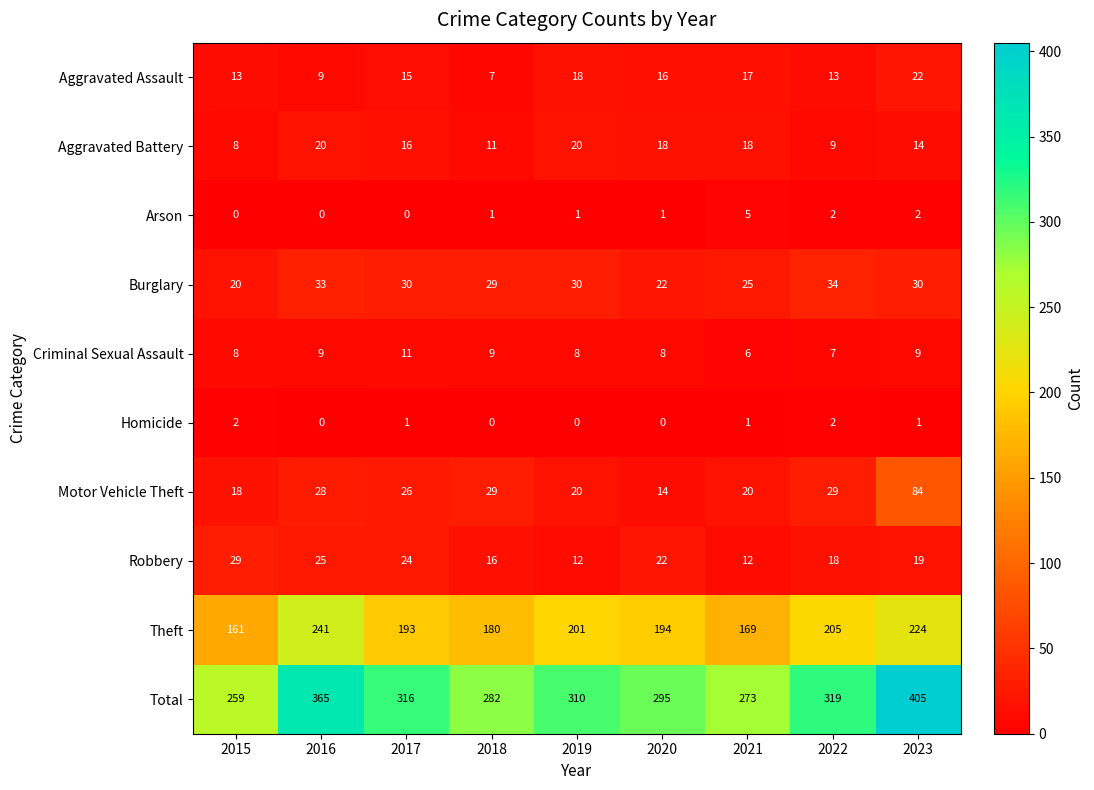

At which category does the chart reach its peak across all series?

2023